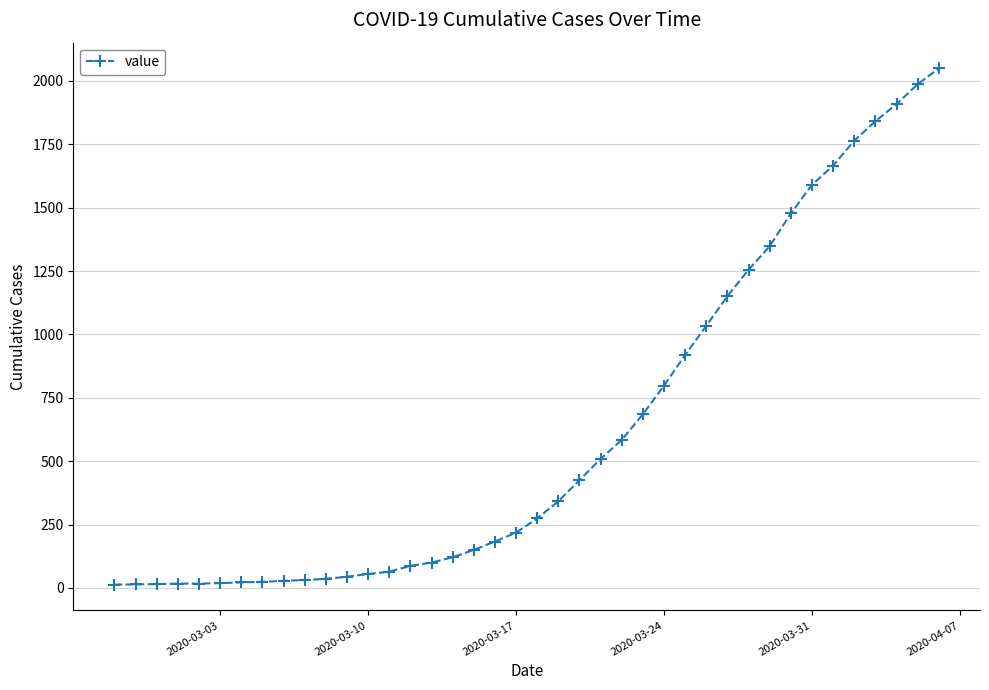

What is the maximum value shown in the chart?

2049